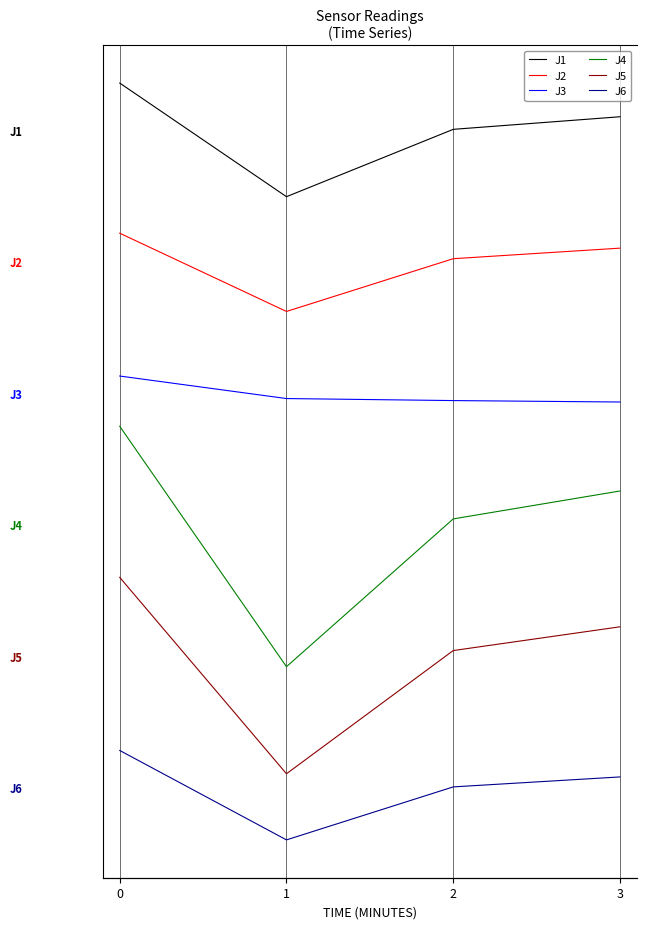

Count the number of categories in the chart.

4